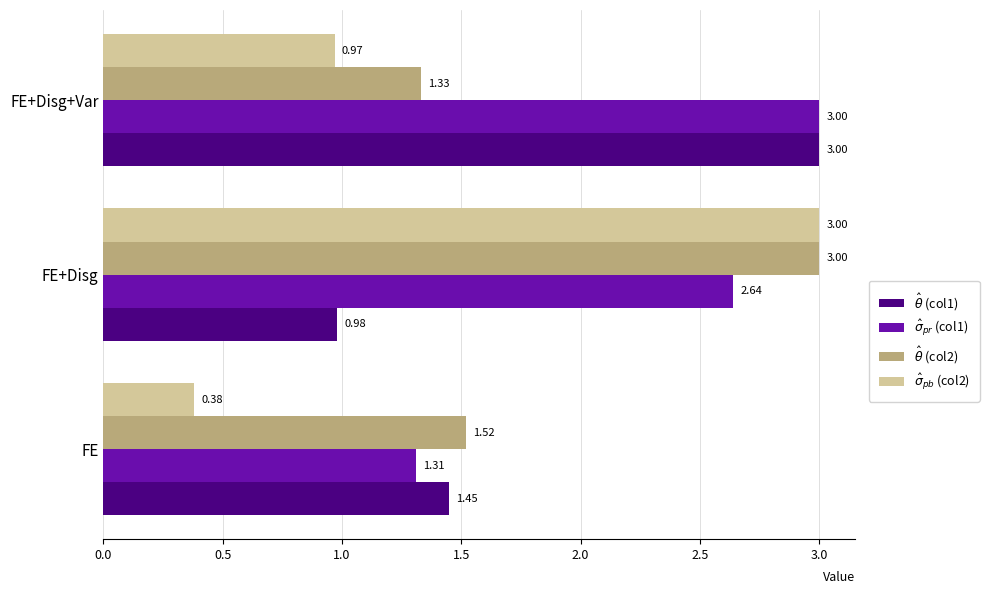

Which label corresponds to the smallest value in the chart?

FE